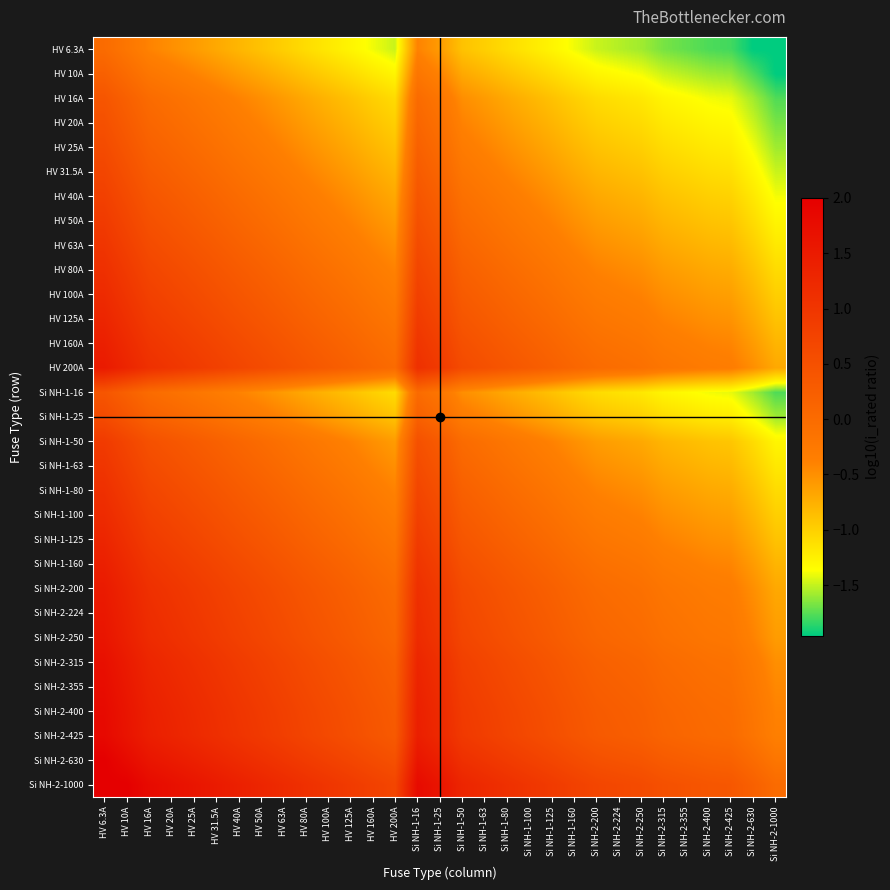

At which category is the sum across all series the highest?

HV 6.3A